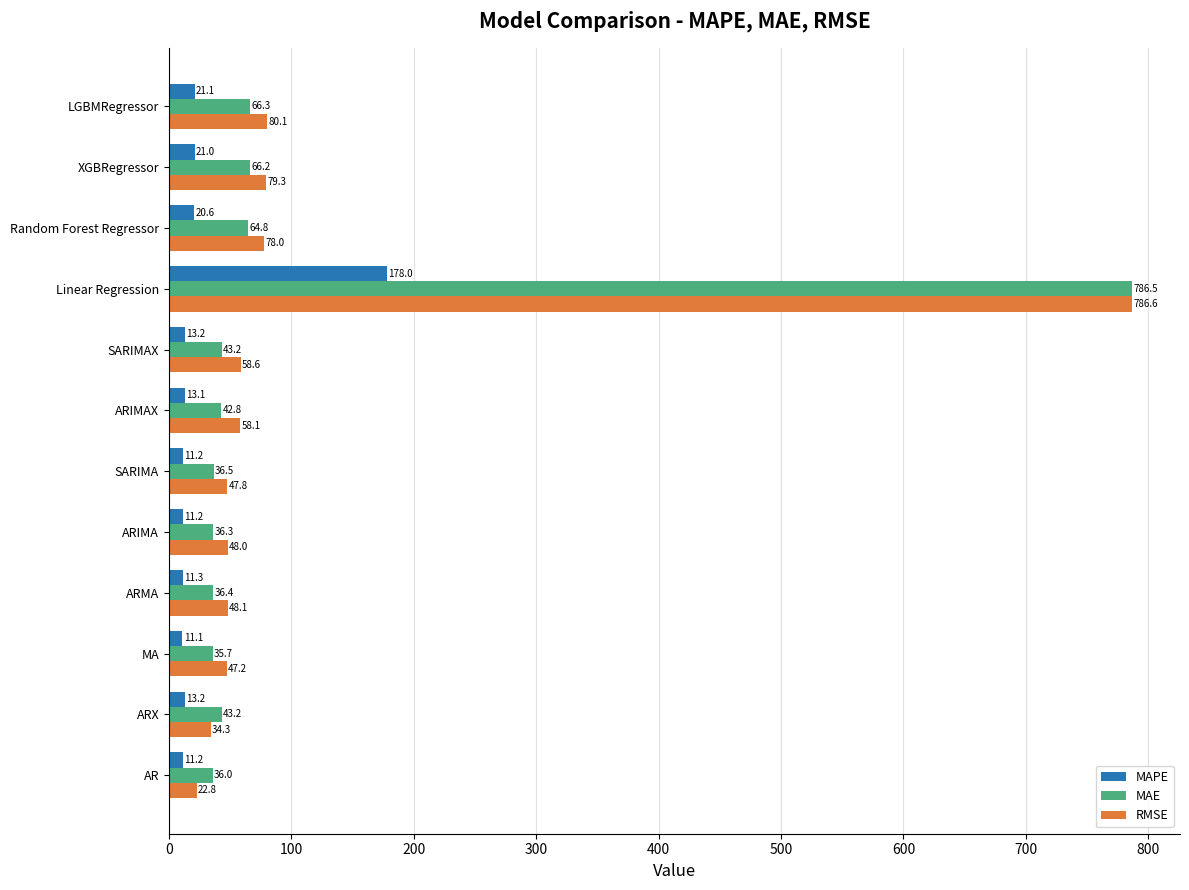

What is the spread (max minus min) of values at ARX?

30.0